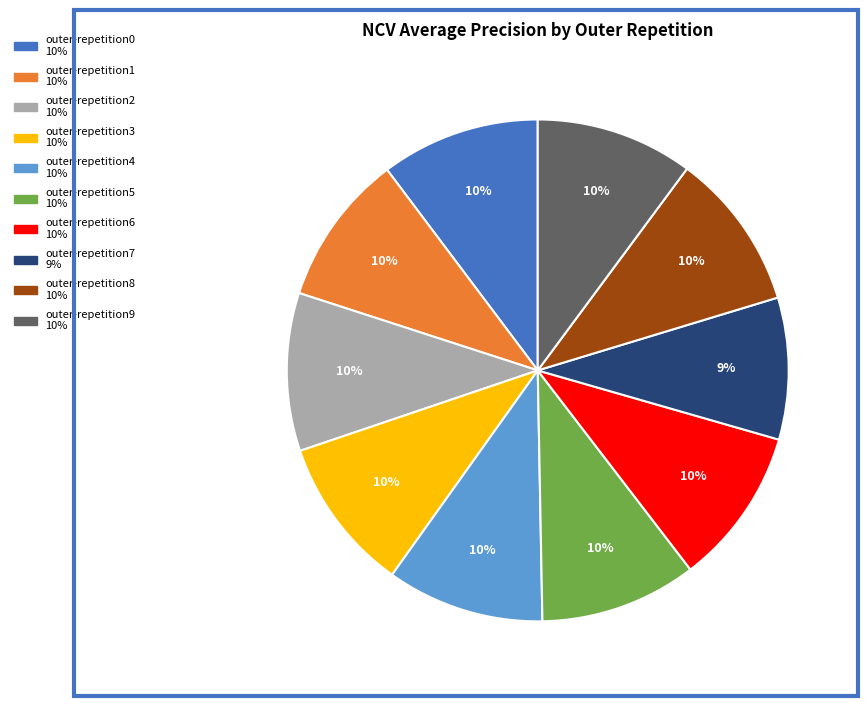

Which has a higher value, outer-repetition8 or outer-repetition7?

outer-repetition8